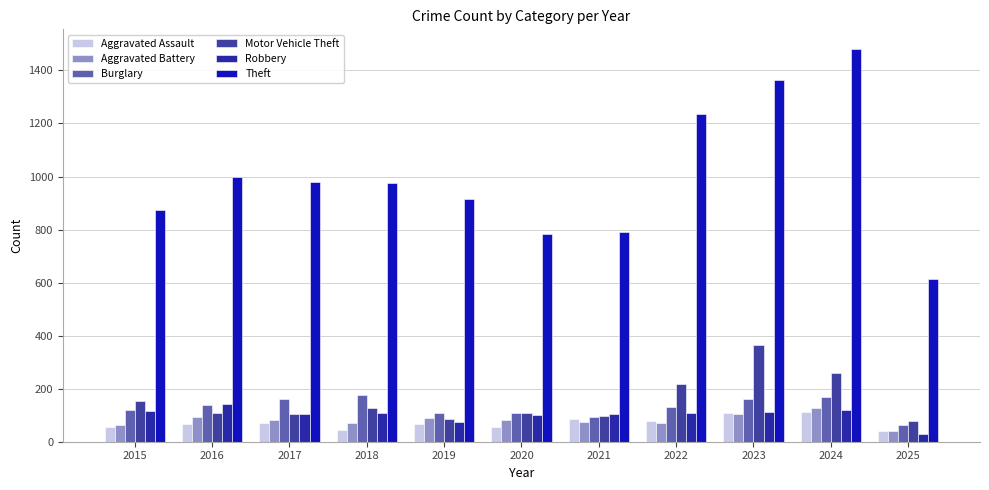

How many categories are shown in the chart?

11